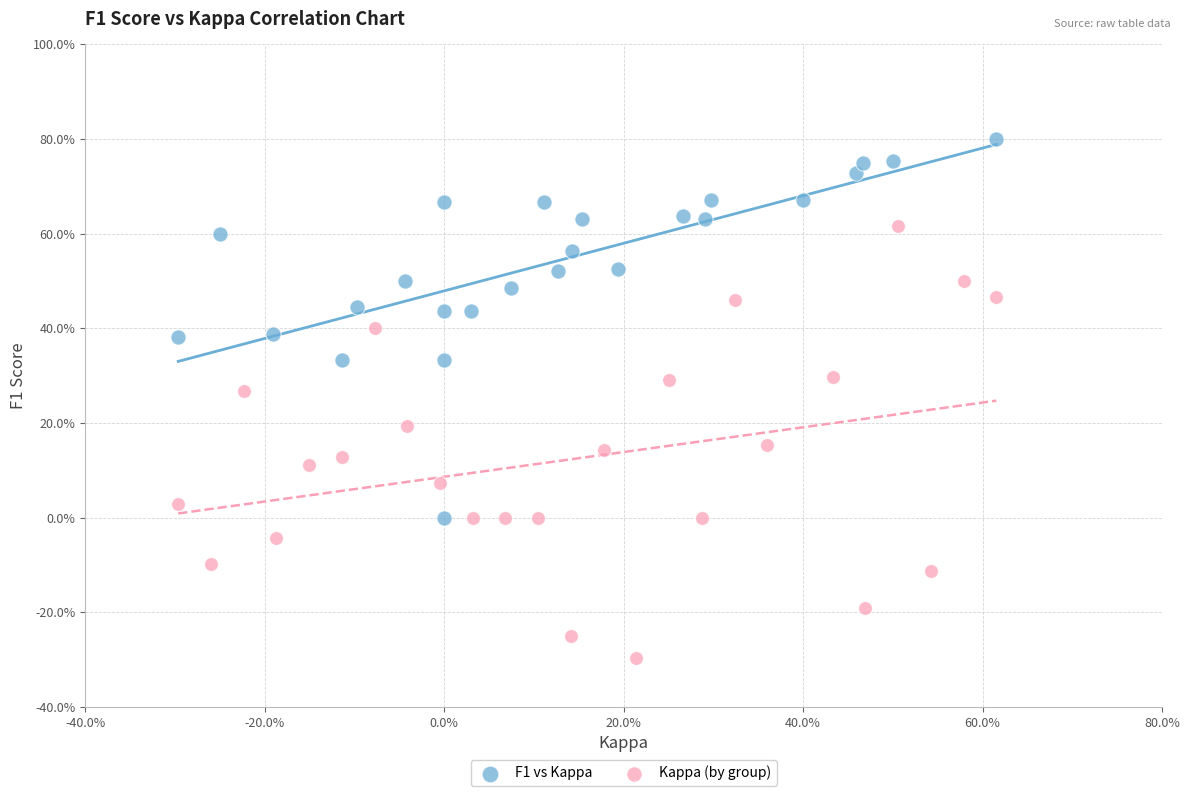

What are all the series names shown in the legend?

F1 vs Kappa, Kappa (by group)